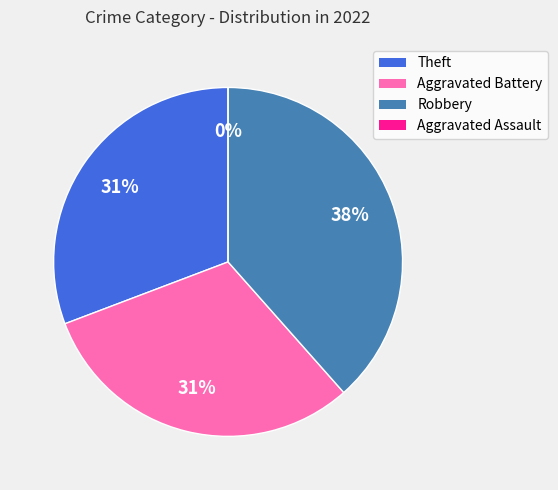

Rank the categories by value from highest to lowest.

Robbery, Theft, Aggravated Battery, Aggravated Assault